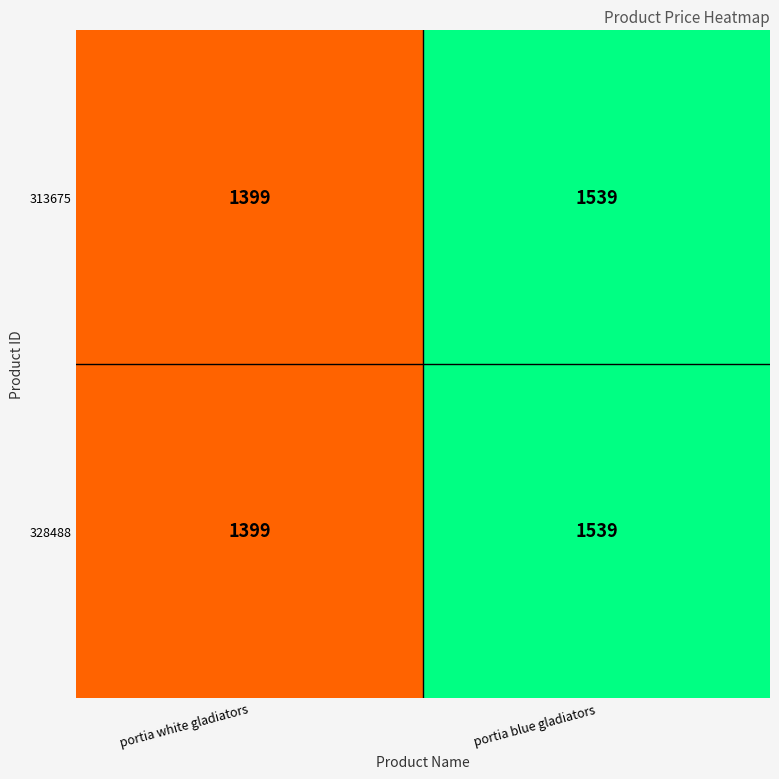

At which category is the sum across all series the highest?

portia blue gladiators